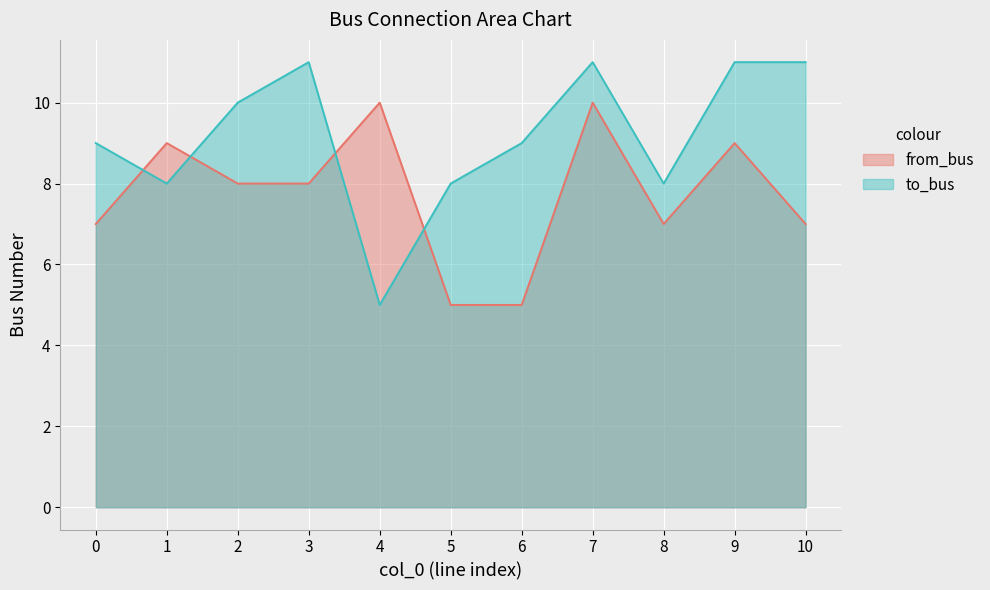

Reading right to left, transcribe all the data shown in this chart.

from_bus: 10=7	9=9	8=7	7=10	6=5	5=5	4=10	3=8	2=8	1=9	0=7
to_bus: 10=11	9=11	8=8	7=11	6=9	5=8	4=5	3=11	2=10	1=8	0=9